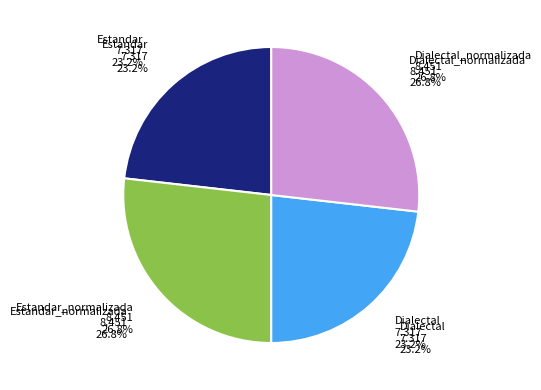

To the nearest percent, what is the difference between the largest and smallest slice percentages?

4%